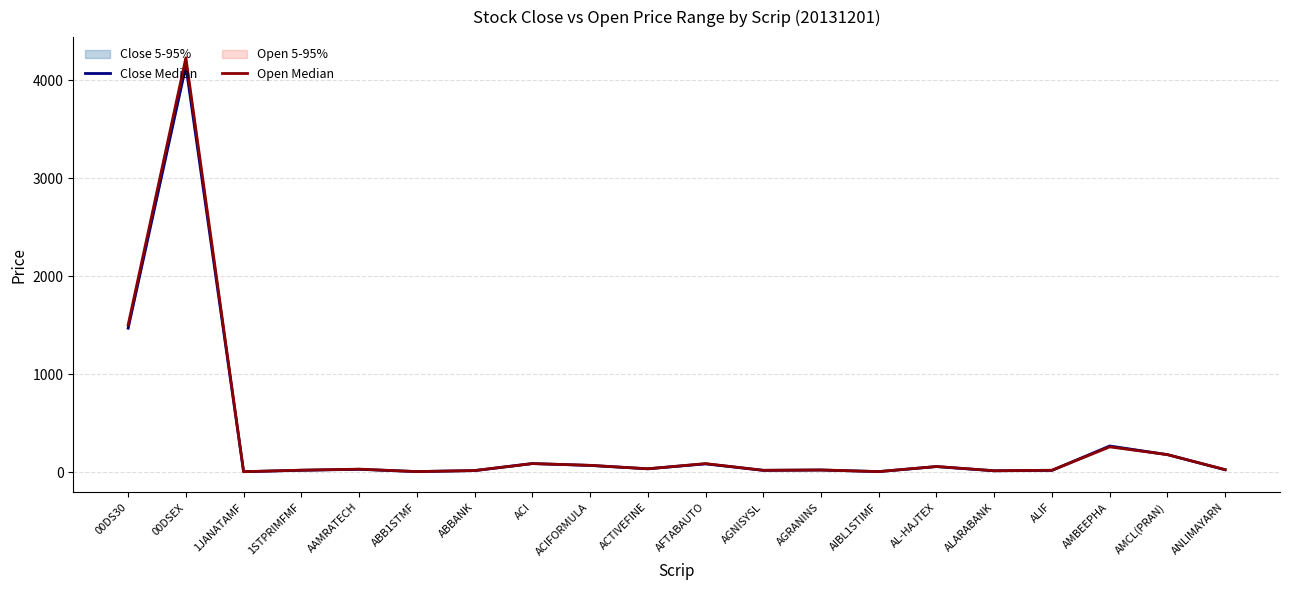

Between ACTIVEFINE and AL-HAJTEX, which series saw the biggest shift?

Open Median